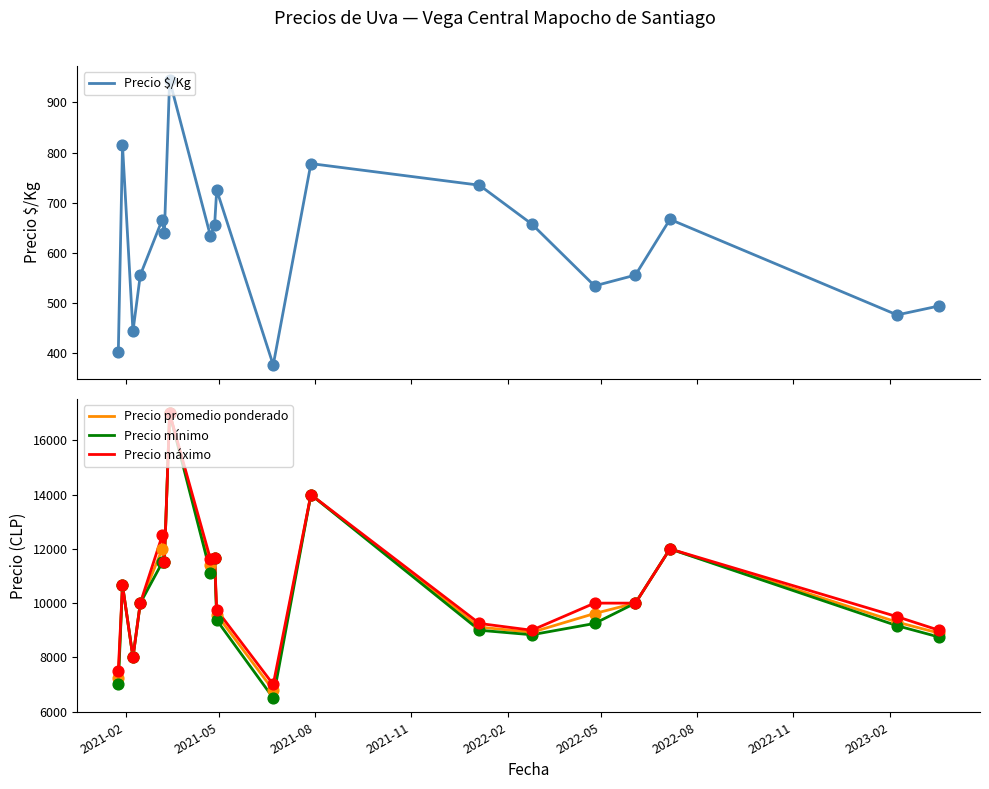

What is the maximum value for Precio promedio ponderado?

17000.0